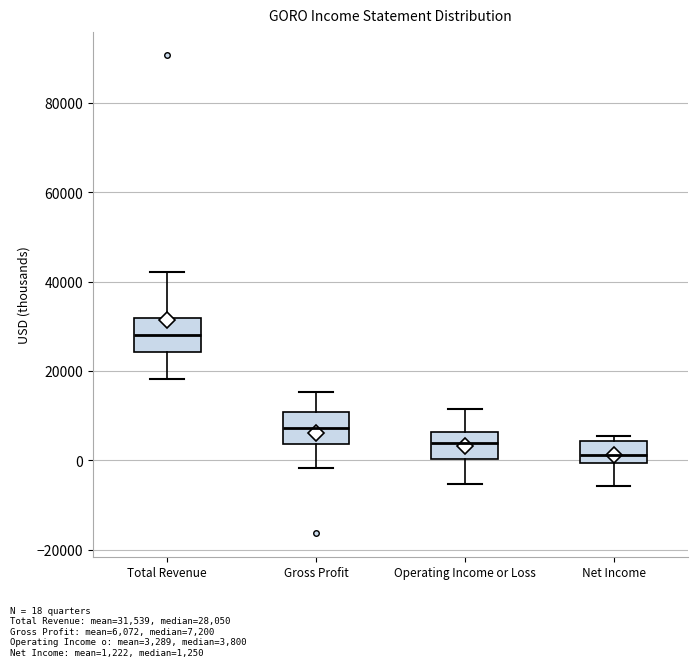

Reading left to right, read every box against the y-axis: the position of its median line, the range the box covers, and the ends of its whiskers. The values are not printed on the chart, so give them approximately, as read against the axis.

Total Revenue: median 28000, box 24000 to 32000, whiskers 18000 to 42000
Gross Profit: median 8000, box 4000 to 10000, whiskers -2000 to 16000
Operating Income or Loss: median 4000, box 0 to 6000, whiskers -6000 to 12000
Net Income: median 2000, box 0 to 4000, whiskers -6000 to 6000